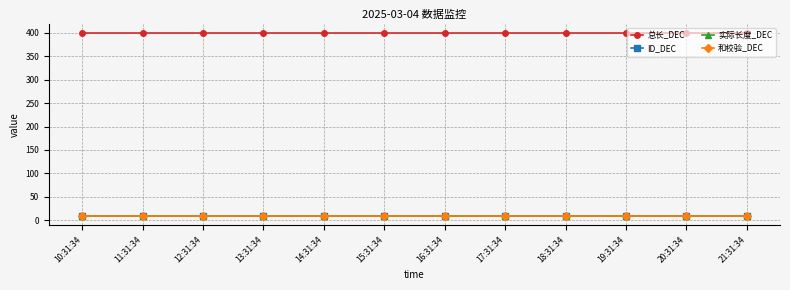

Does the chart have visible grid lines?

Yes